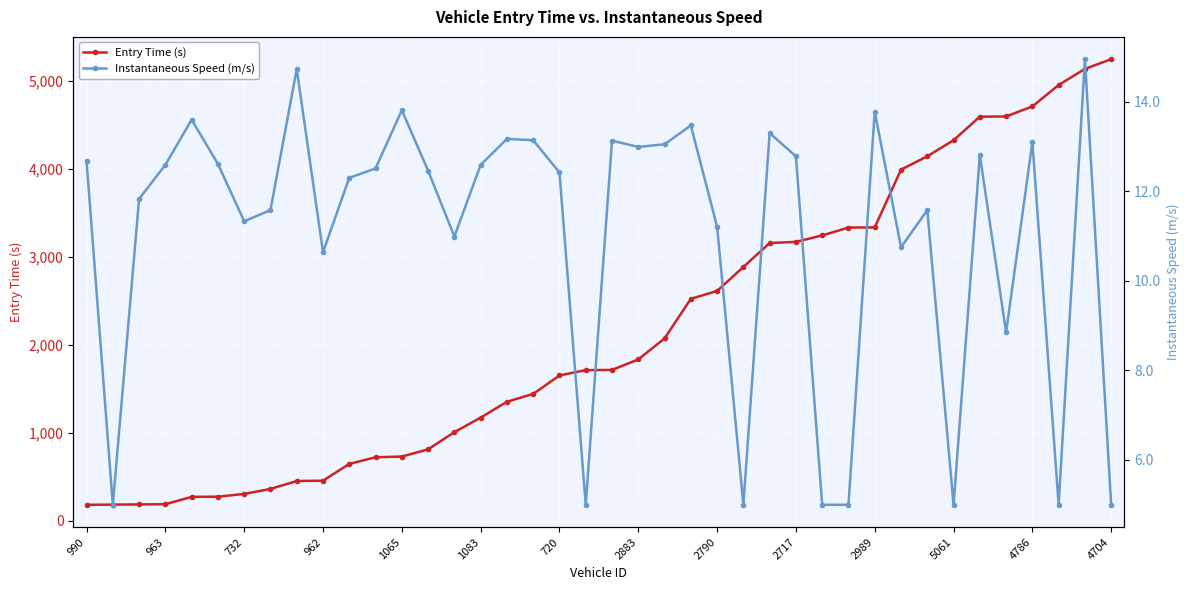

Rank the series by their average value, from highest to lowest.

Entry Time (s), Instantaneous Speed (m/s)